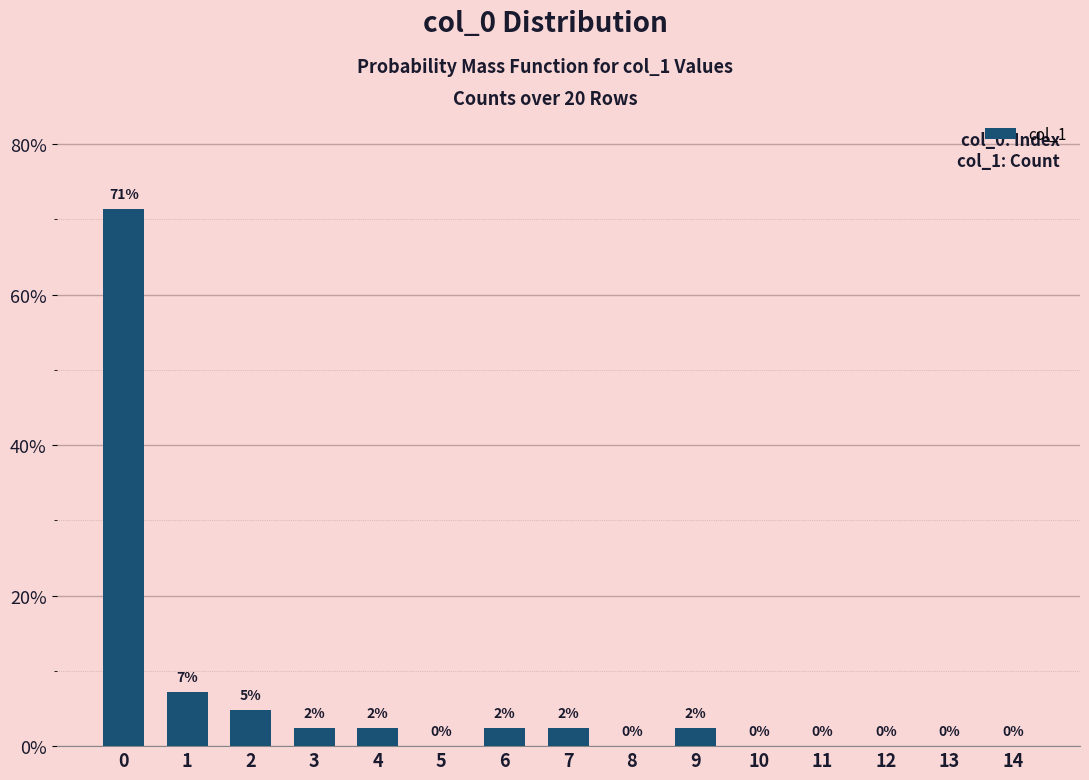

Which has a higher value, 4 or 13?

4